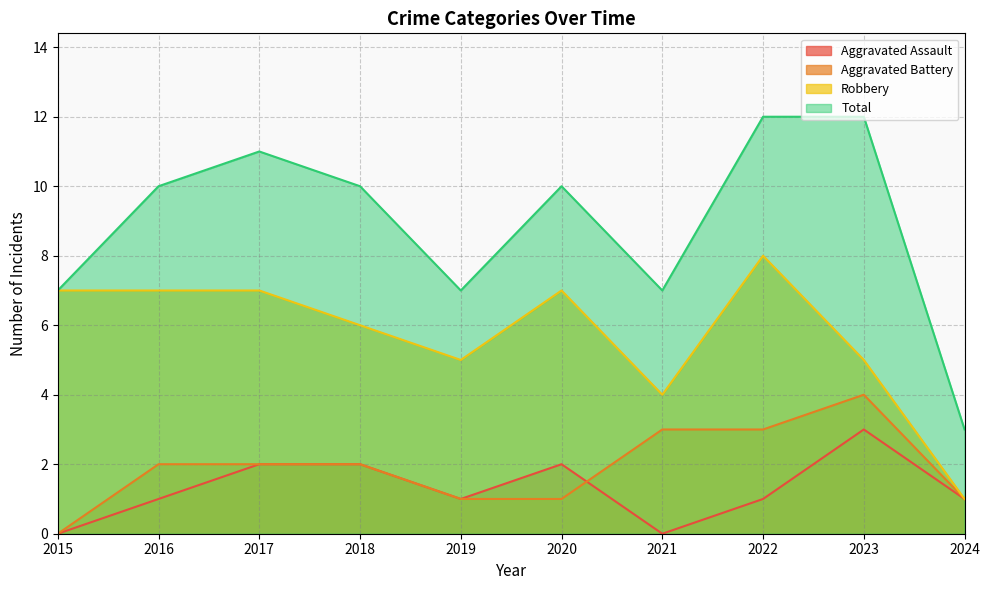

Which series has the widest spread of values?

Total